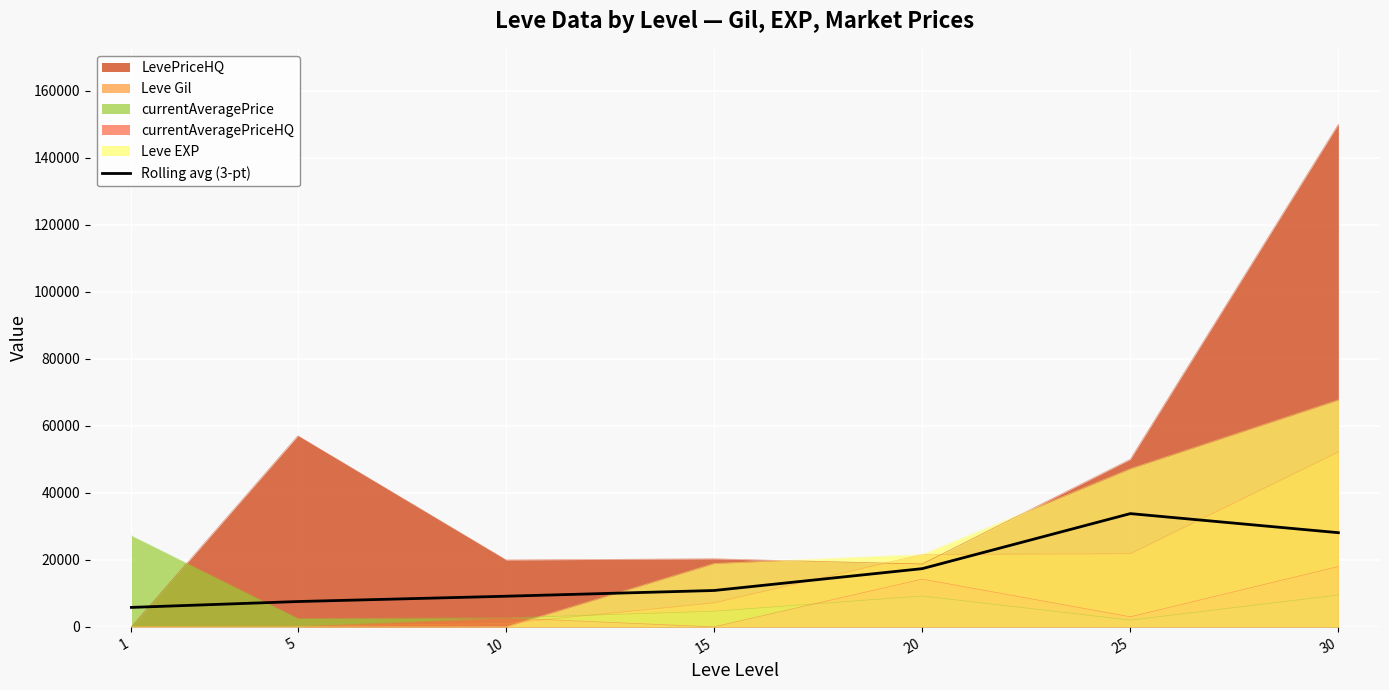

Which category has the highest value across all series?

30